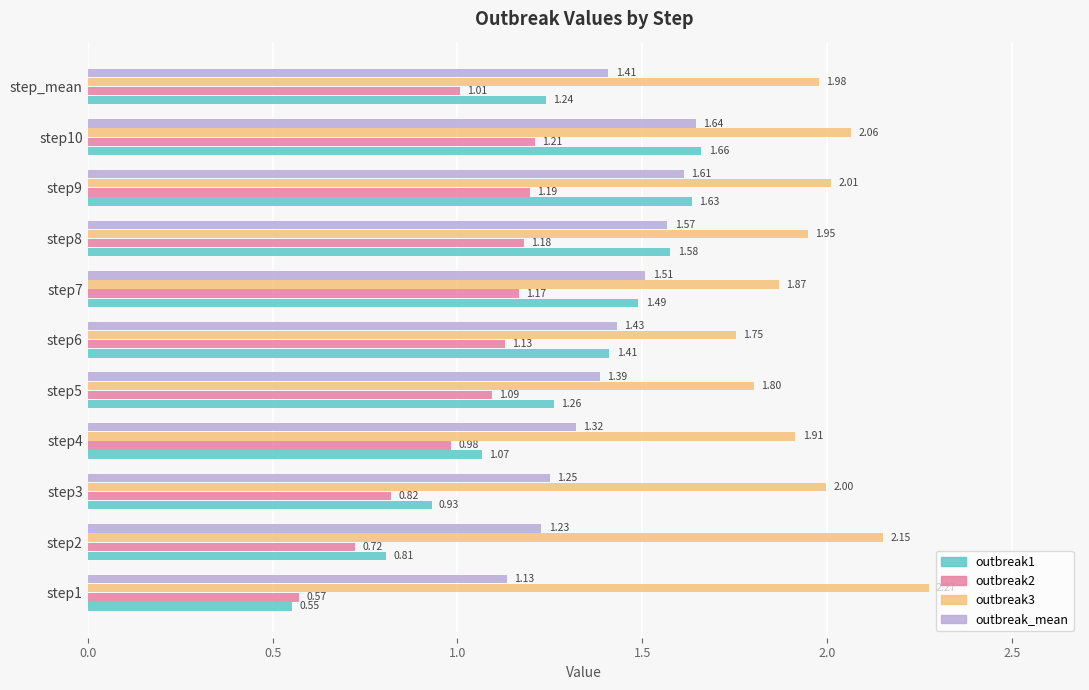

What is the difference between the maximum and minimum values in the outbreak3 series?

0.5